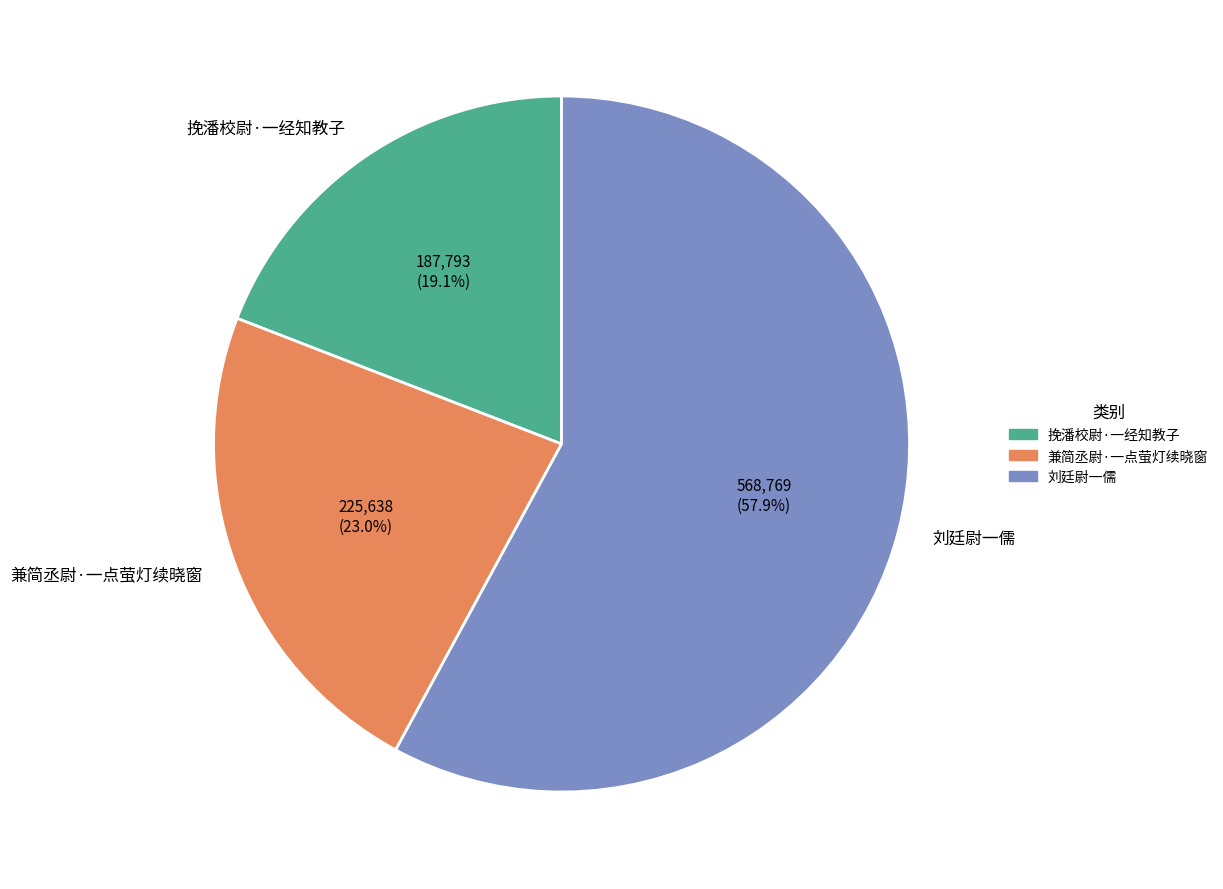

Between 挽潘校尉·一经知教子 and 兼简丞尉·一点萤灯续晓窗, which is larger?

兼简丞尉·一点萤灯续晓窗